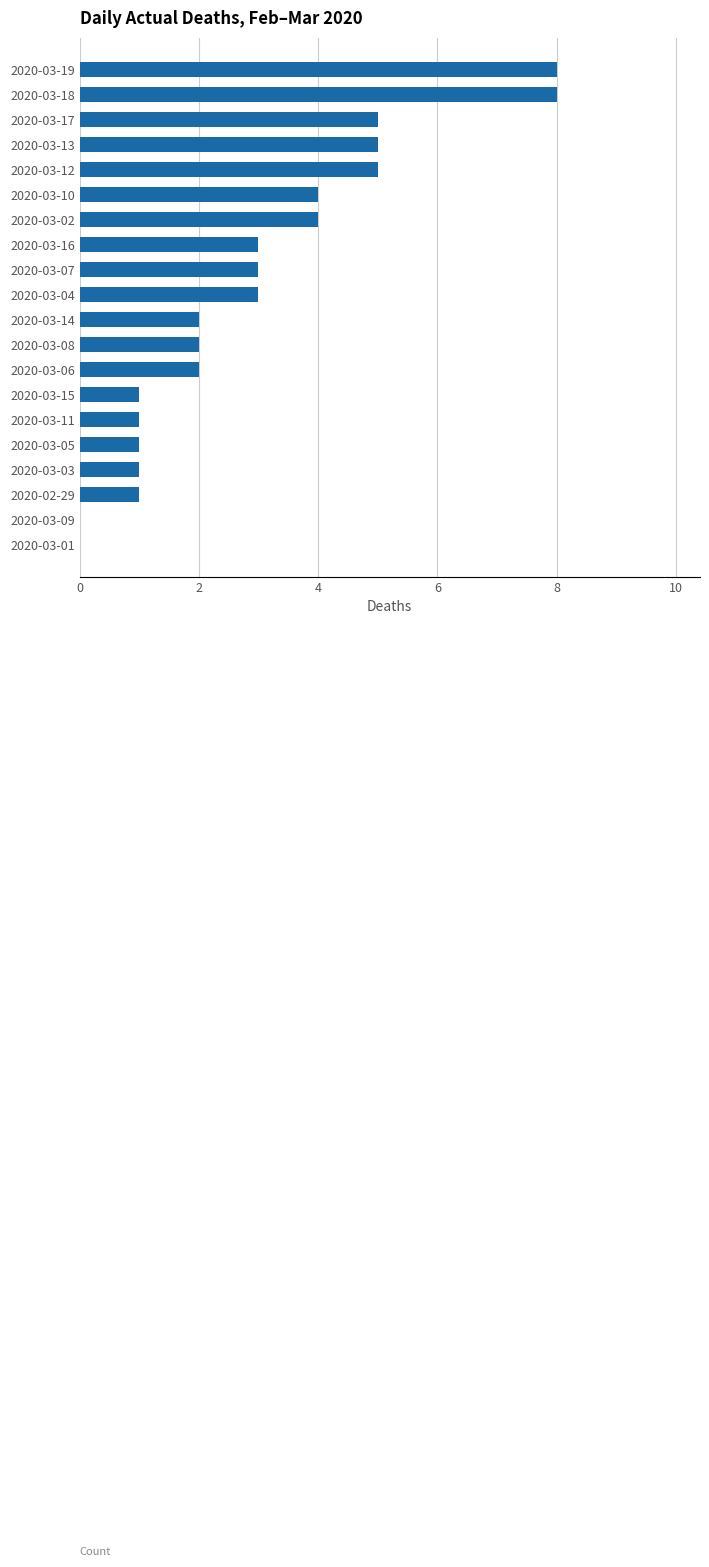

Is it true that the value at 2020-03-02 is 4?

True